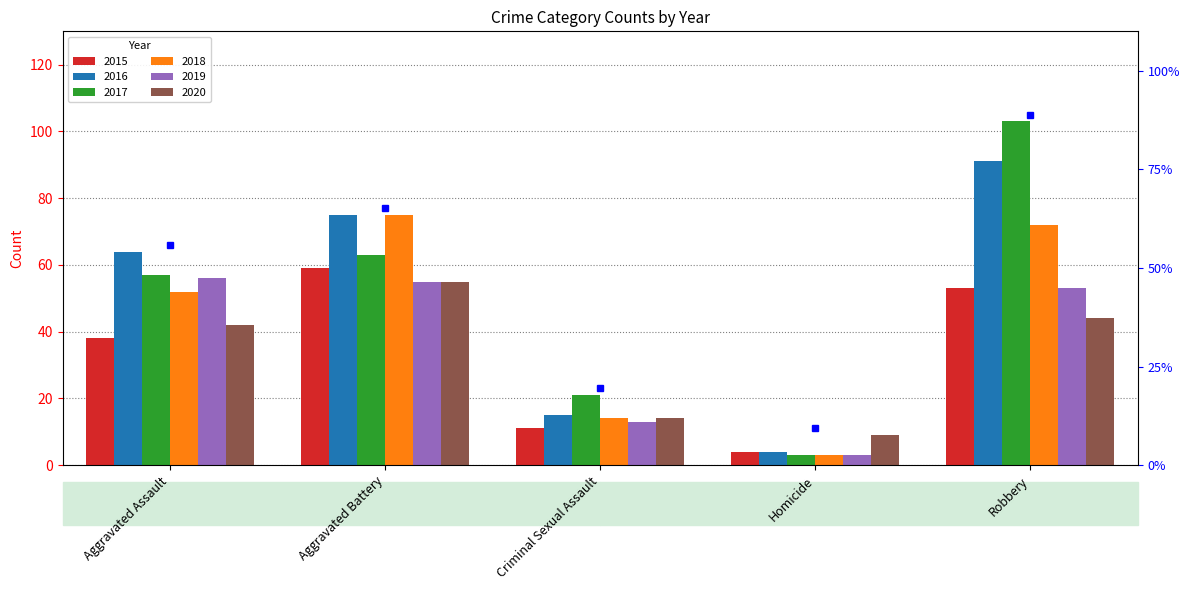

Reading left to right, list all the values displayed in this chart.

2015: 38	59	11	4	53
2016: 64	75	15	4	91
2017: 57	63	21	3	103
2018: 52	75	14	3	72
2019: 56	55	13	3	53
2020: 42	55	14	9	44